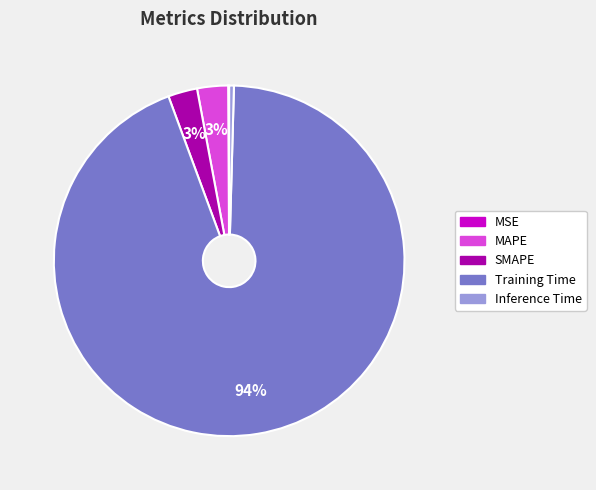

Which category has the biggest portion of the pie?

Training Time